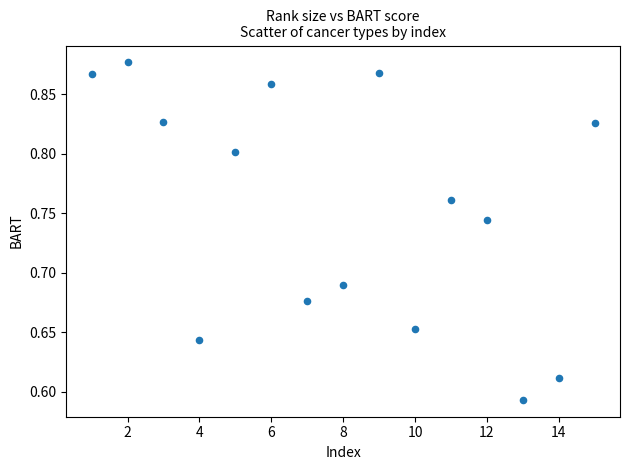

What is the range of Y values (max minus min)?

0.3